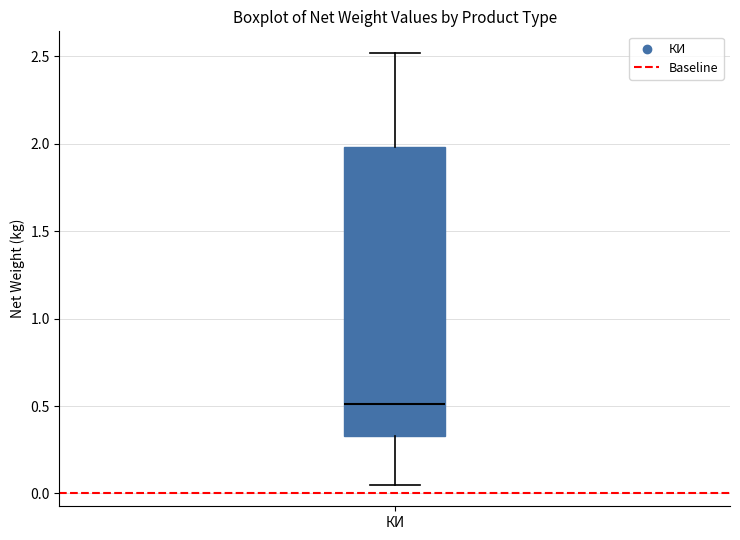

Read this box plot against the y-axis: the position of the median line, the range covered by the box, and the ends of both whiskers. The values are not printed on the chart, so give them approximately, as read against the axis.

median 0.50, box 0.35 to 2.00, whiskers 0.05 to 2.50